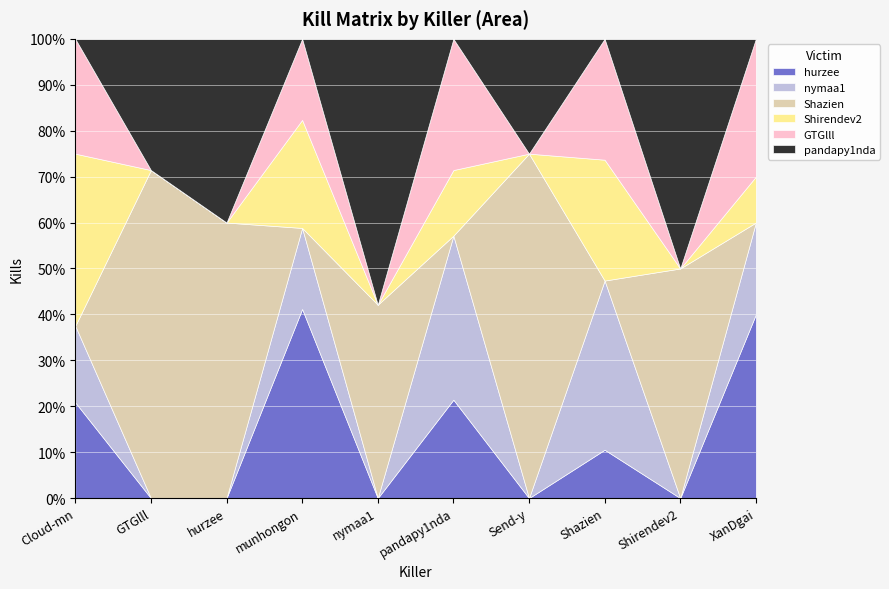

Where does the nymaa1 series first go above 2?

Cloud-mn